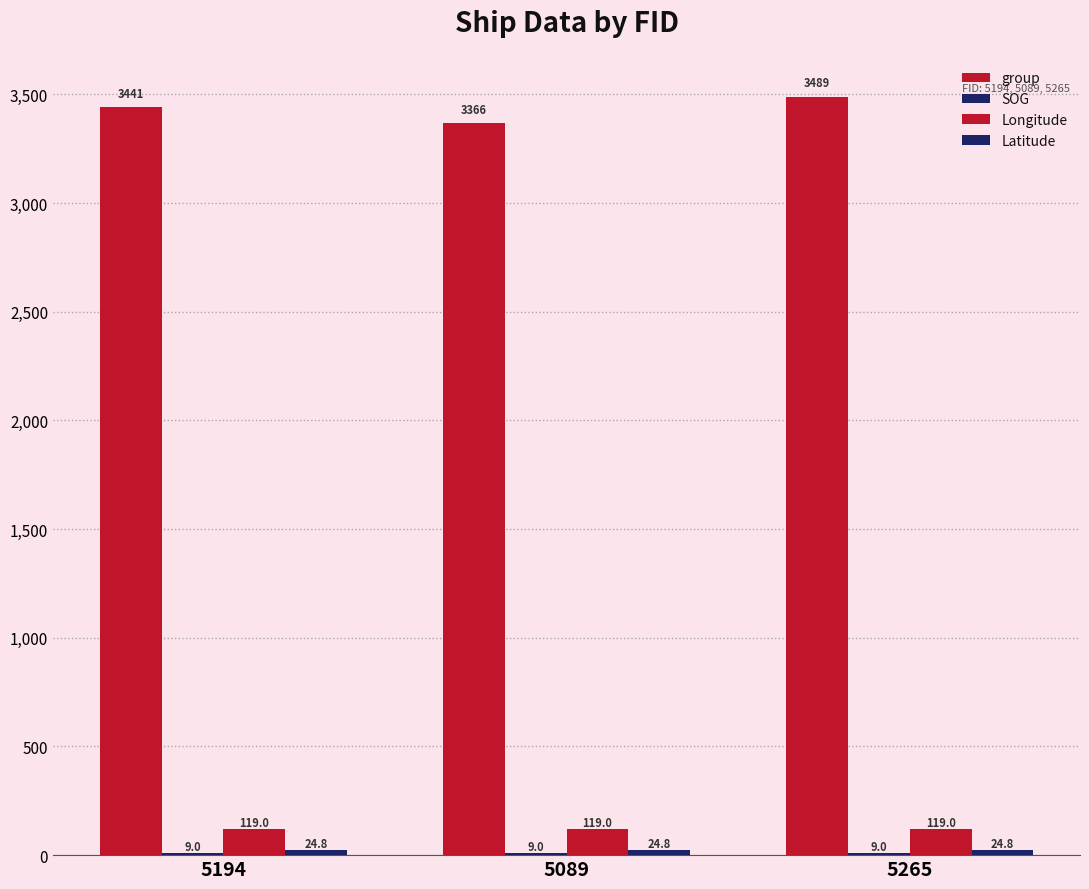

How many distinct data groups are displayed?

4